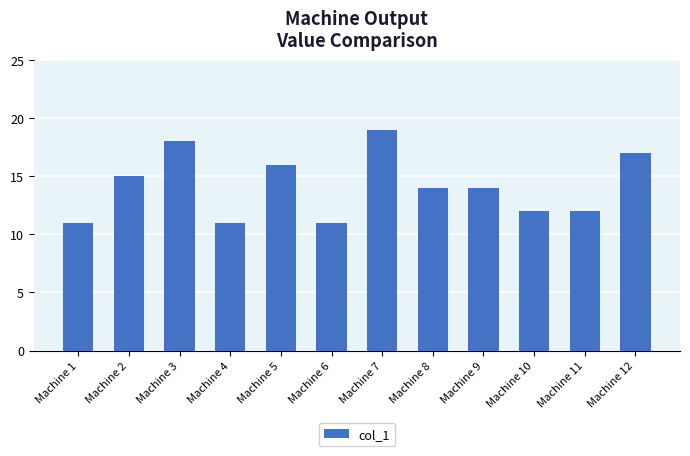

What is the maximum value shown in the chart?

19